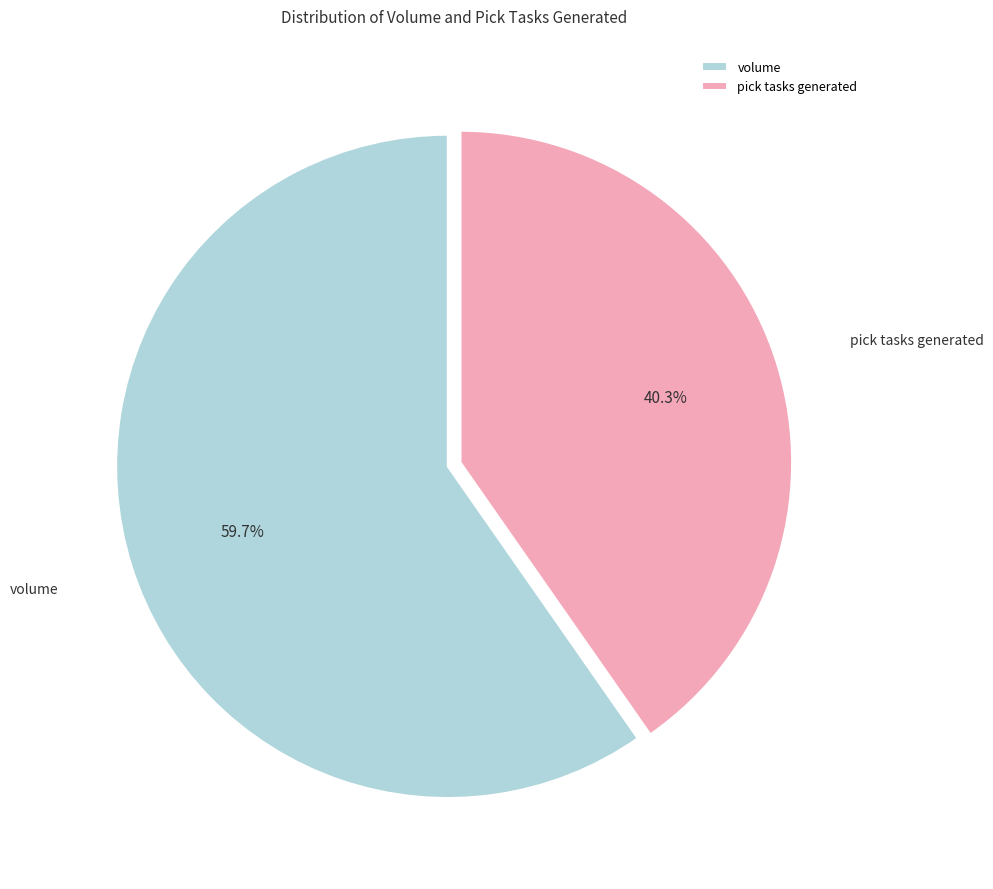

What is the total percentage of pick tasks generated and volume?

100.0%